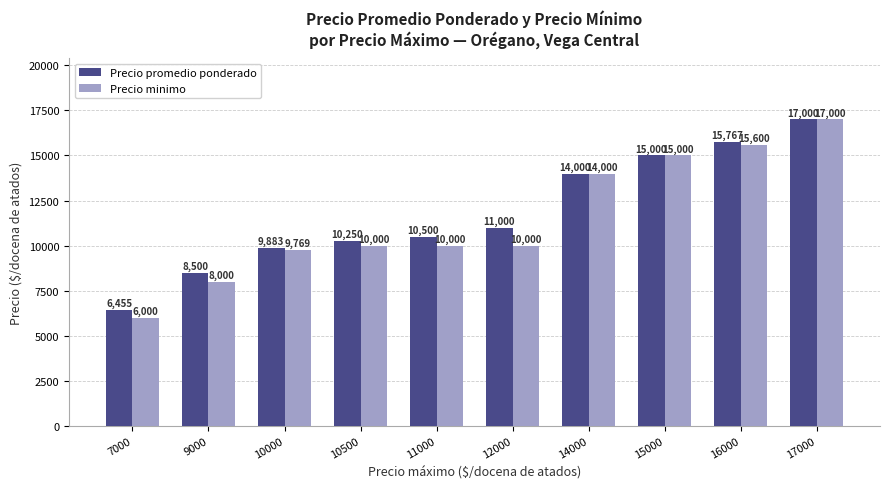

True or false: Precio minimo has a value of 10825 at 9000.

False